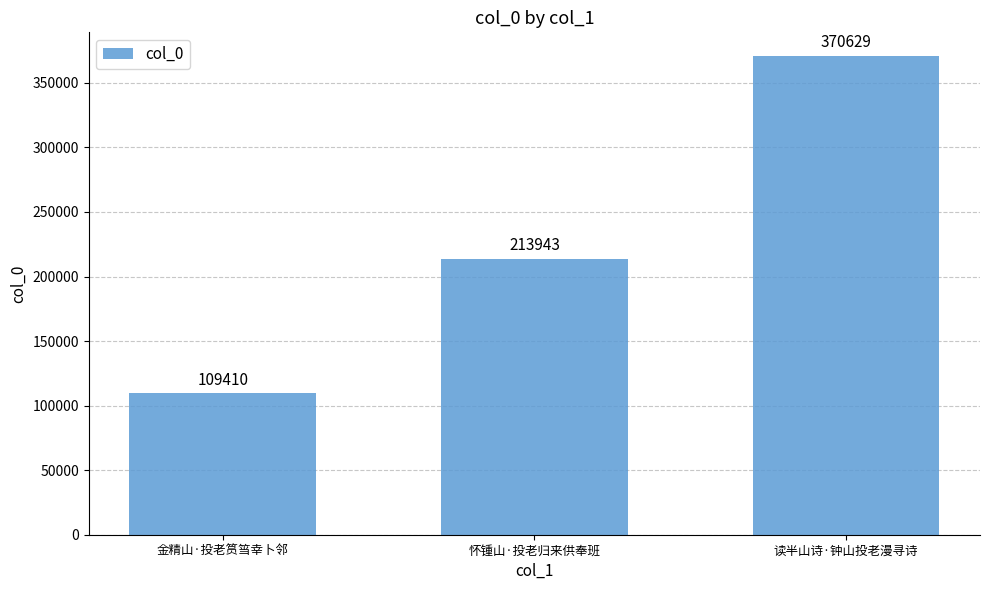

Reading left to right, list all the values displayed in this chart.

金精山·投老筼筜幸卜邻=109410	怀锺山·投老归来供奉班=213943	读半山诗·钟山投老漫寻诗=370629